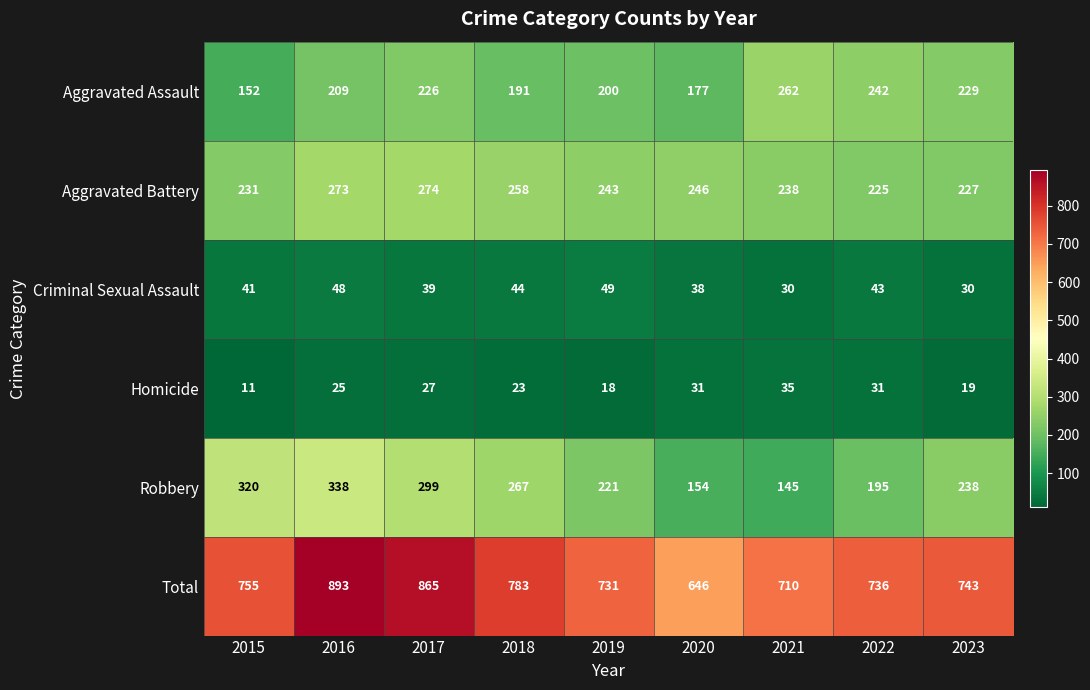

What is the difference between the highest and lowest values at 2023?

724